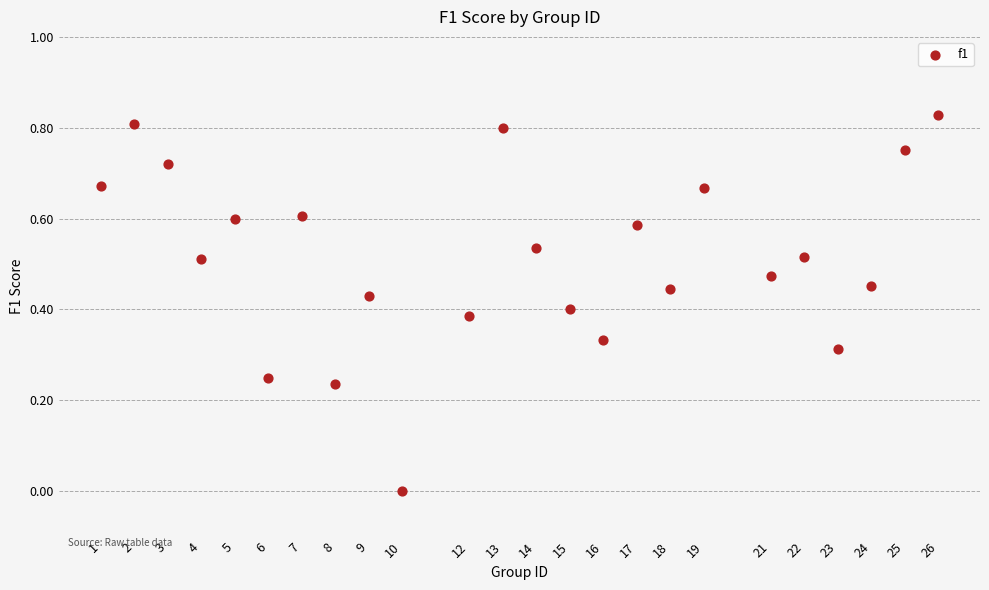

What is the range of X values (max minus min)?

25.0